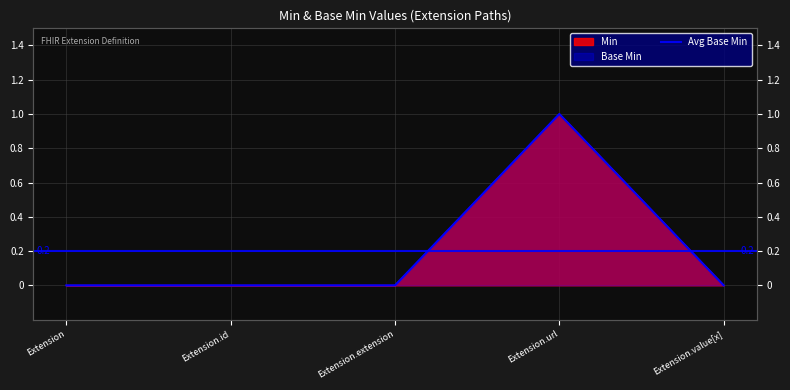

Which category has the lowest value across all series?

Extension